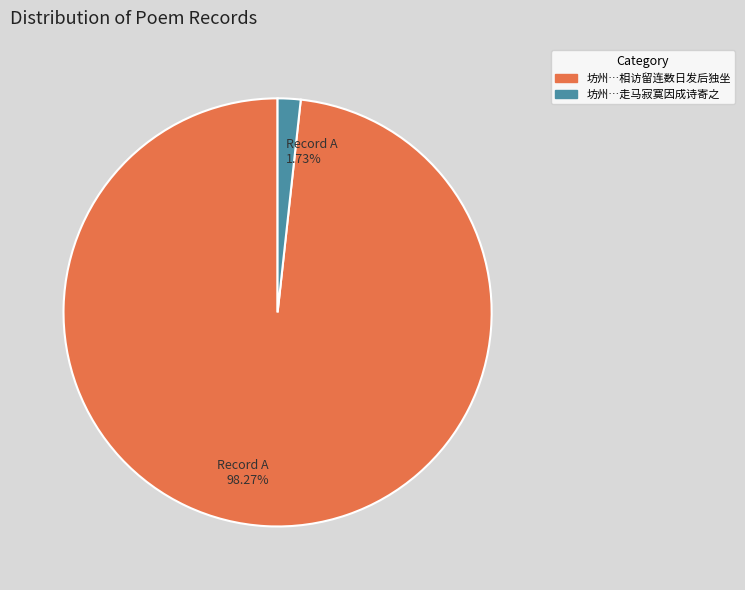

Which slice is the smallest?

坊州…走马寂寞因成诗寄之